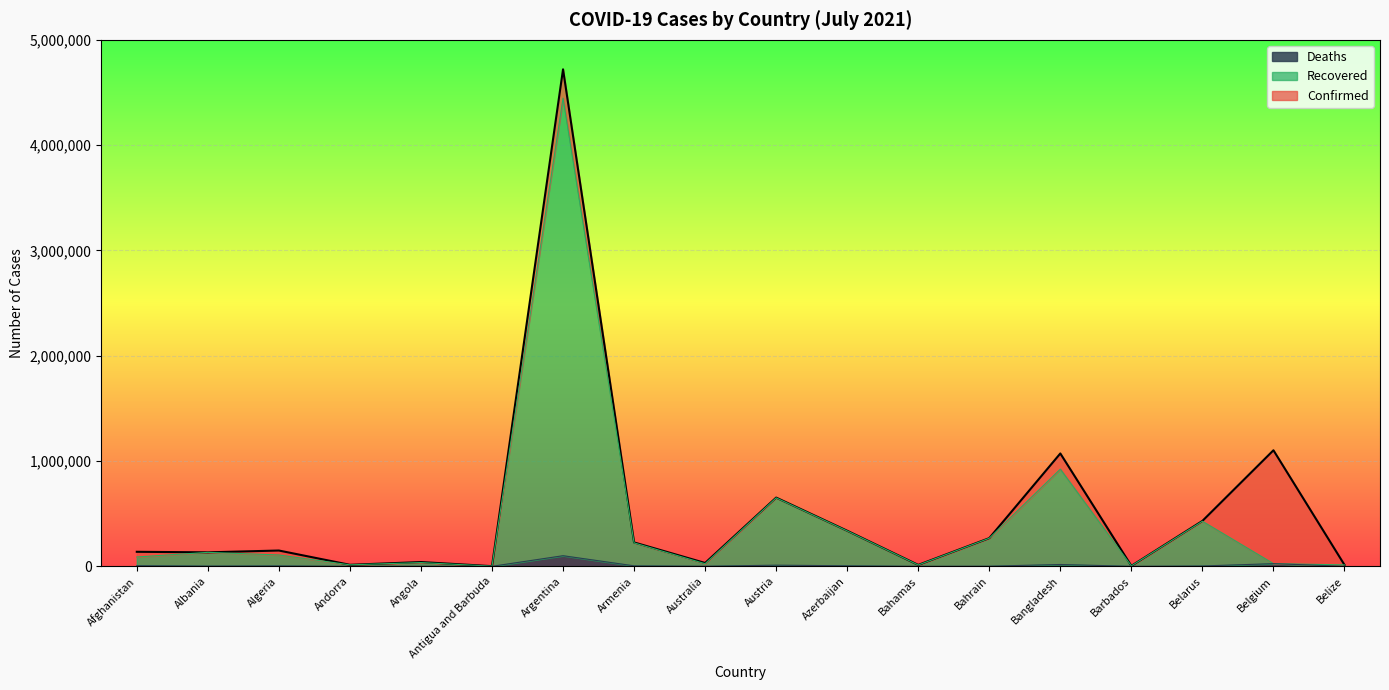

What is the total value across all series at Armenia?

226949